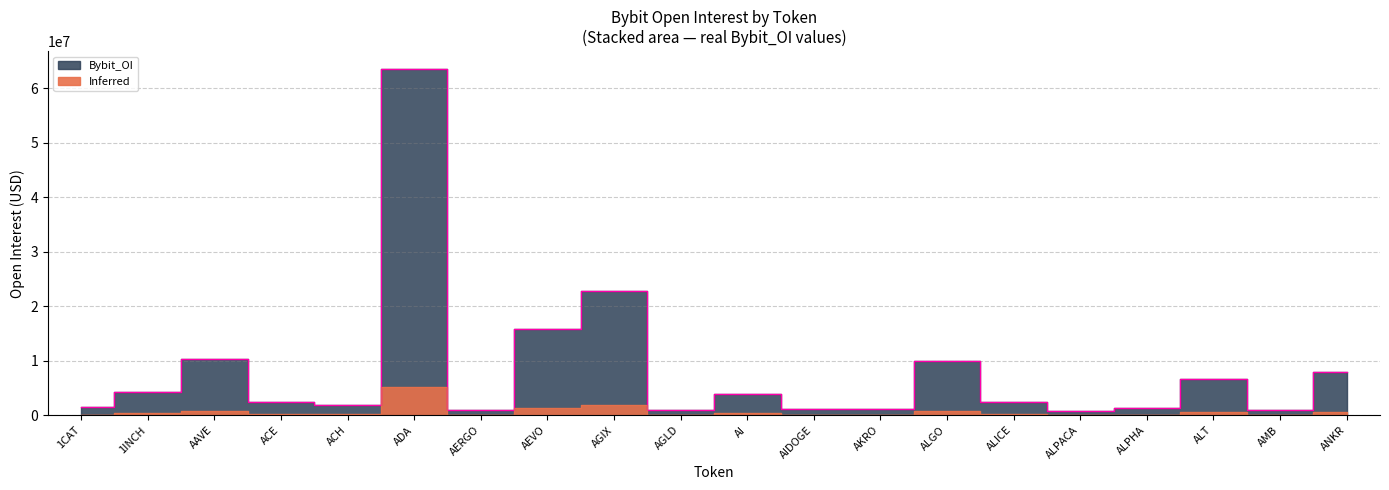

At which label is the value closest to 32166049?

AGIX